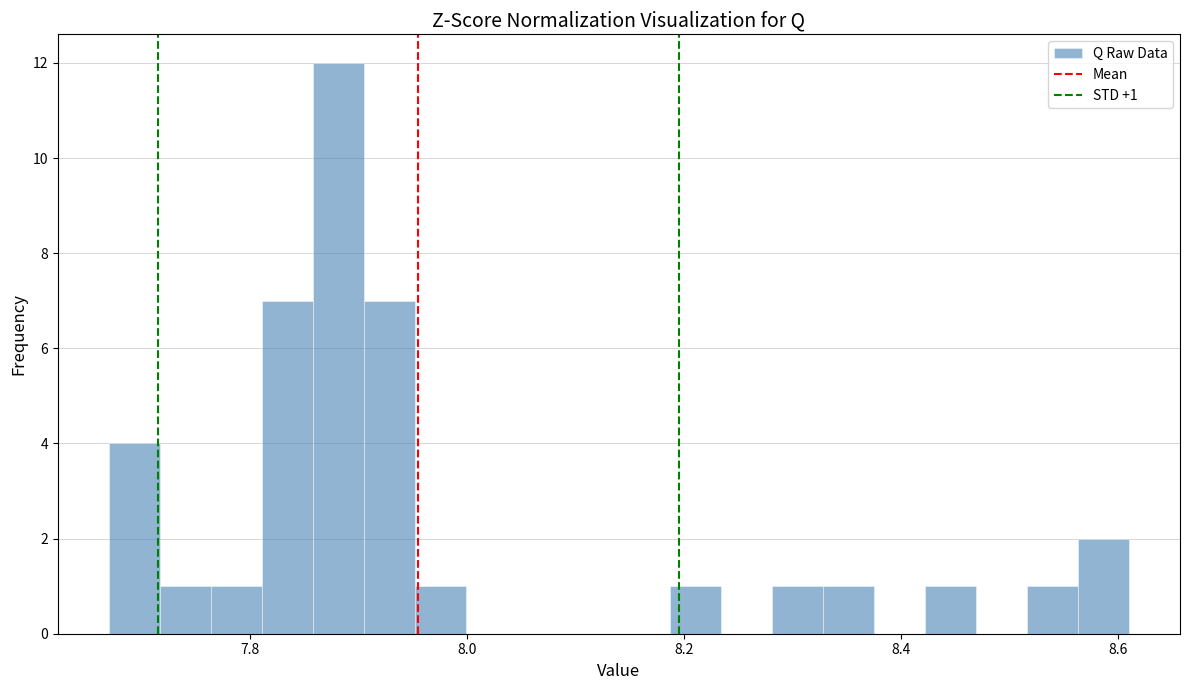

Around what value on the x-axis is the tallest bar? Give the approximate position of its centre, as read against the axis.

7.88